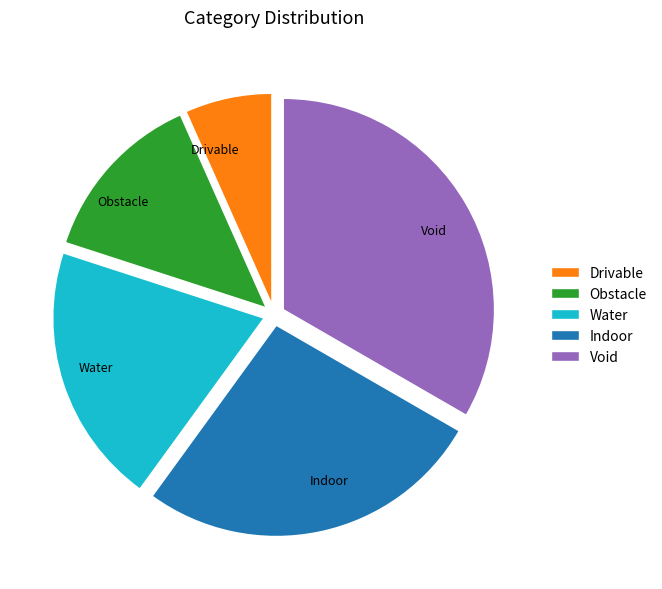

The Obstacle slice represents 13% of the pie. True or false?

True